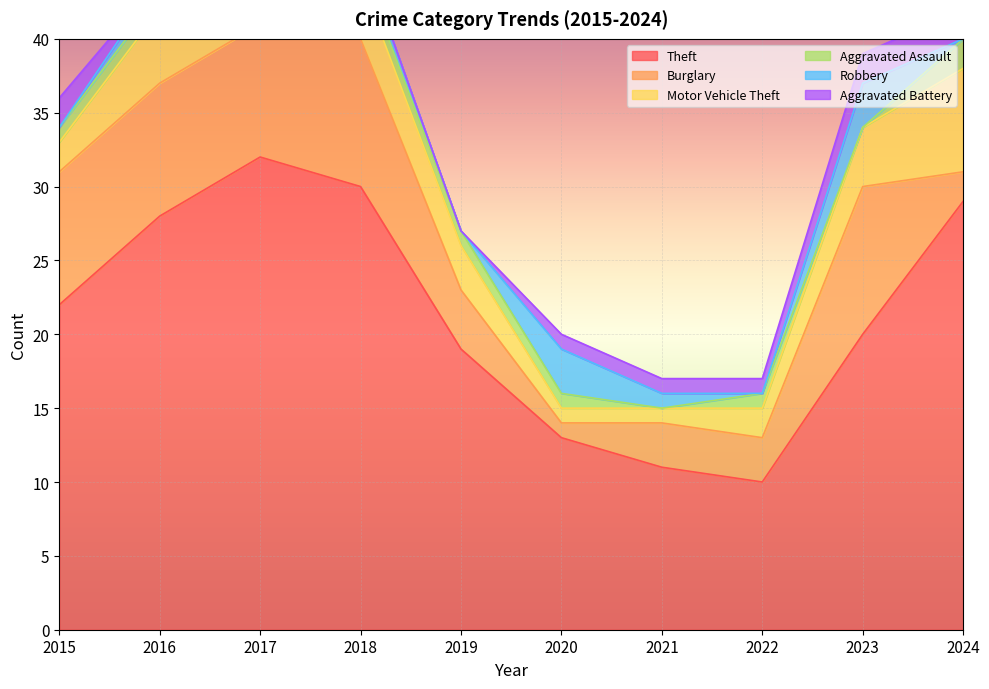

Where is the first local minimum for Robbery?

2019